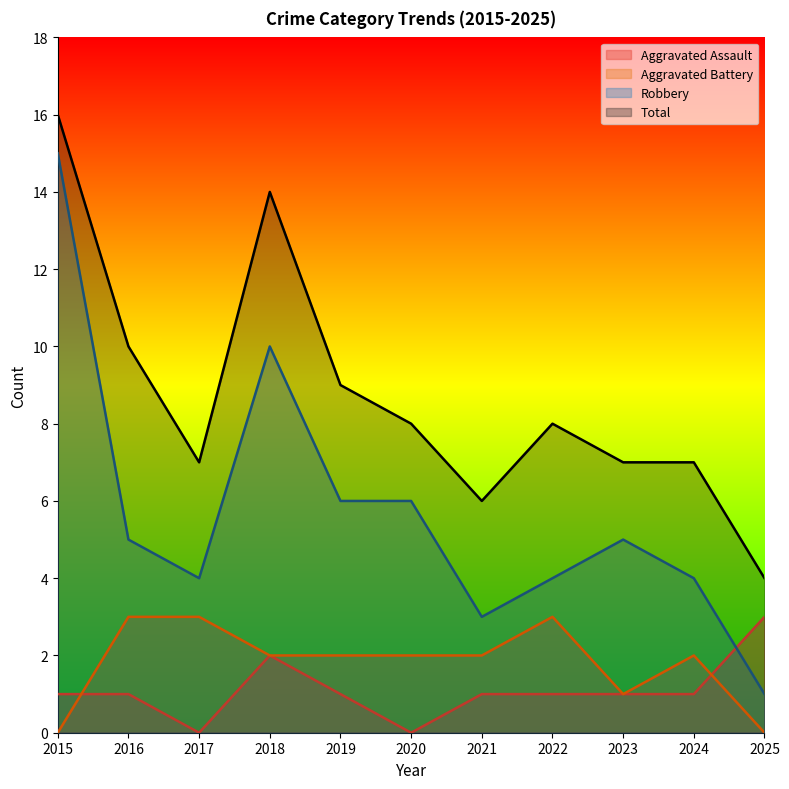

Where does the Aggravated Battery series first go above 2?

2016